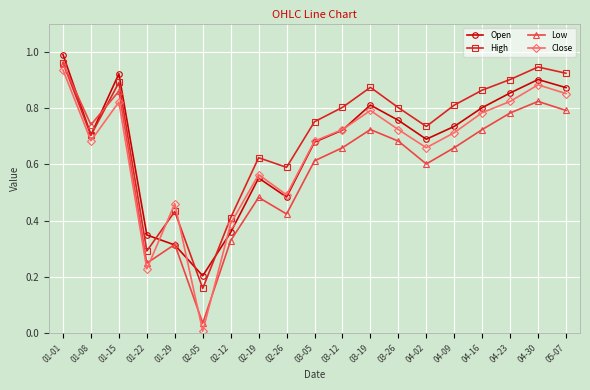

How many lines are shown in the chart?

4